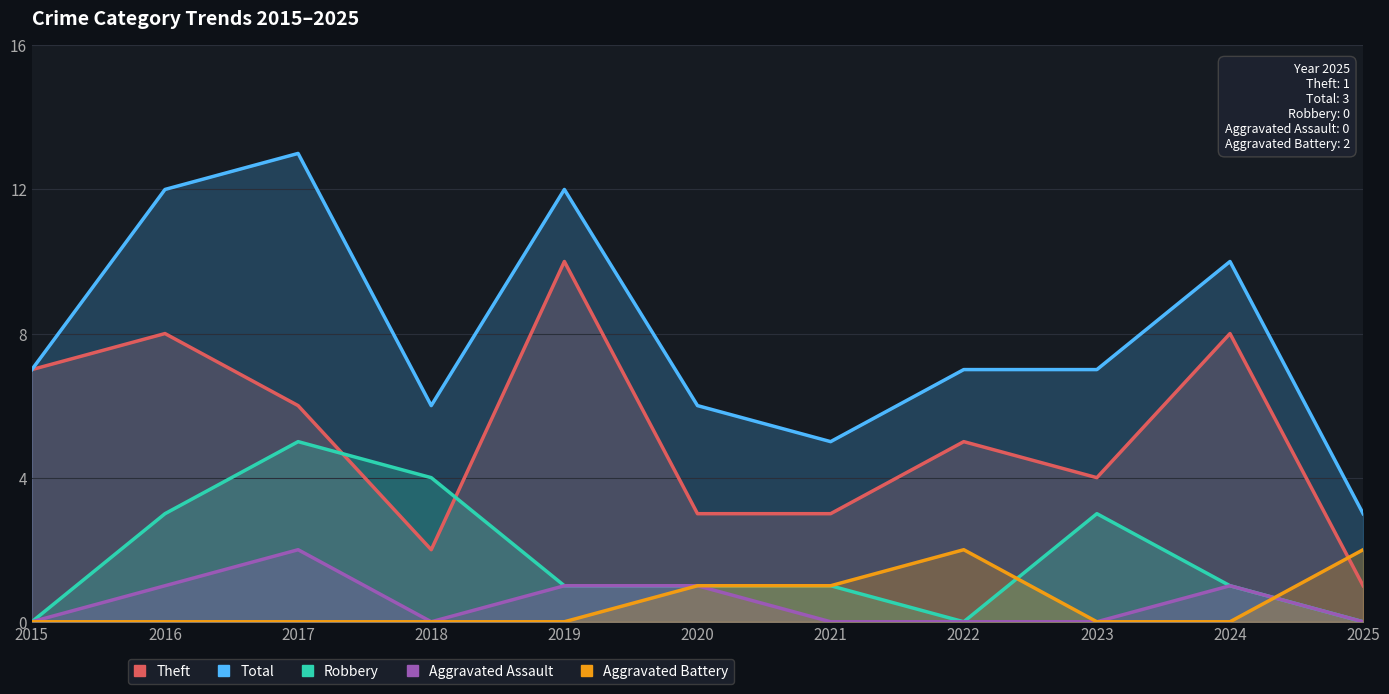

What are all the series names shown in the legend?

Theft, Total, Robbery, Aggravated Assault, Aggravated Battery